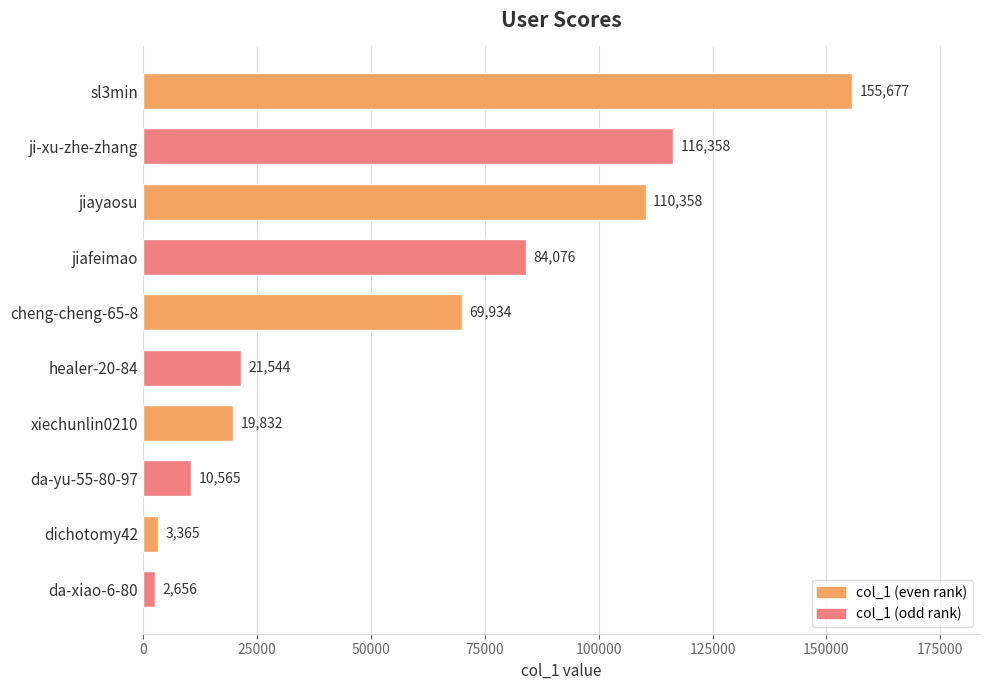

How many data points are less than 69934?

5